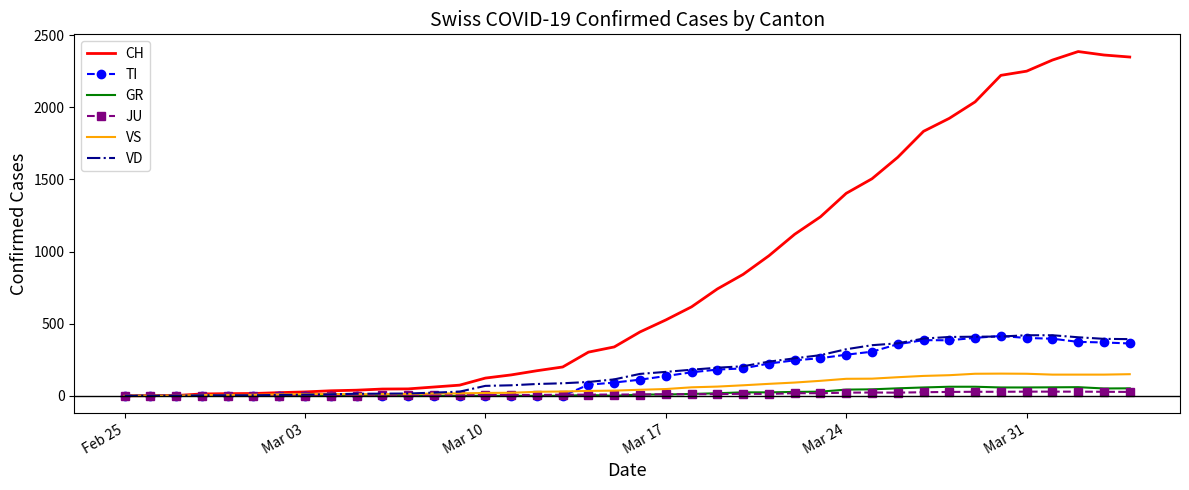

Which series has the largest total across all categories?

CH